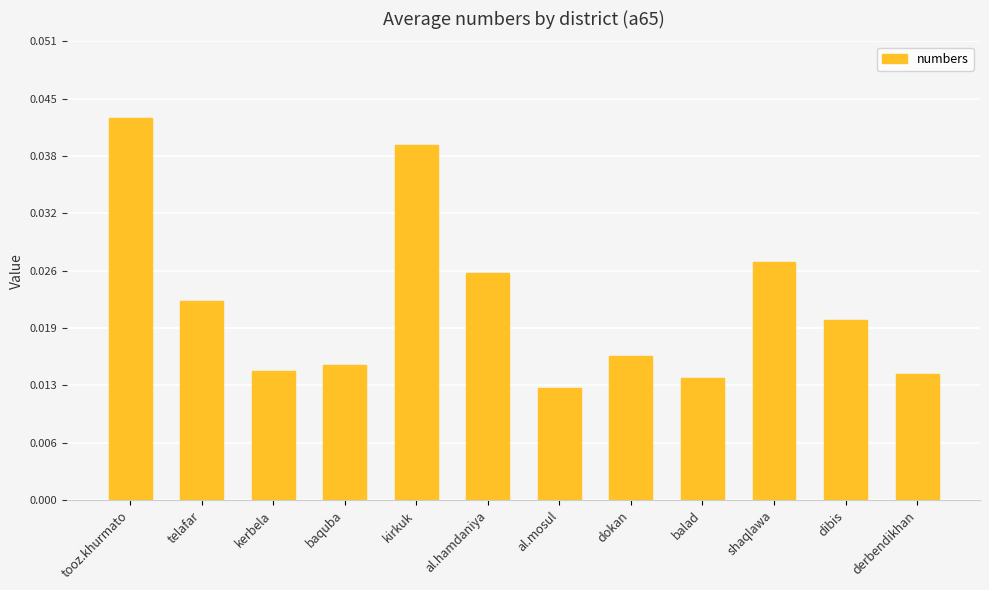

At which category does the chart reach its peak across all series?

tooz.khurmato